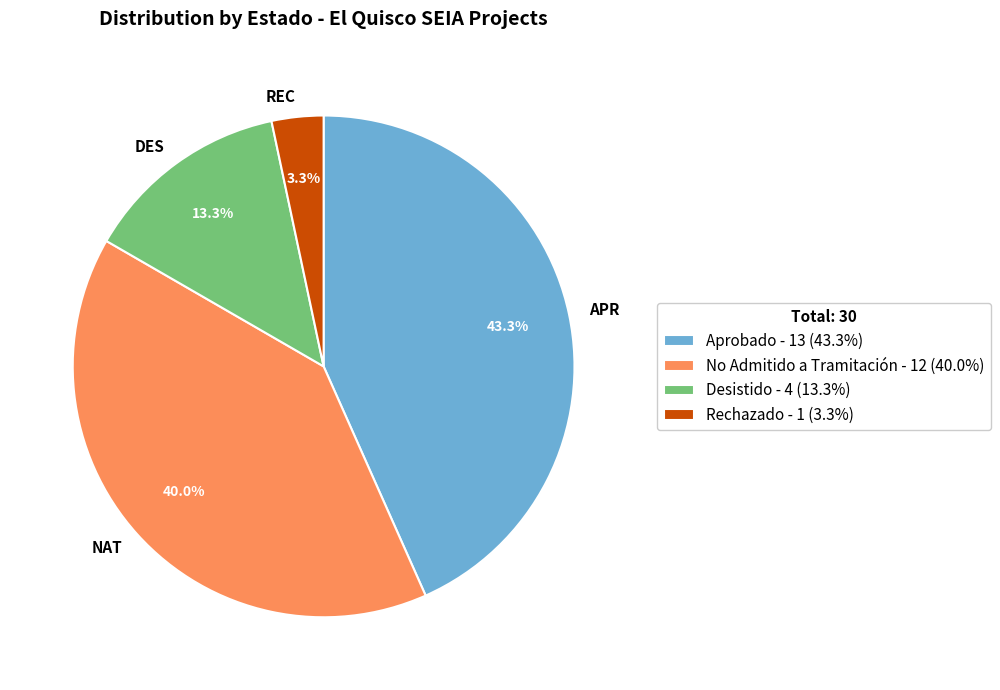

To the nearest percent, what percentage of the pie is Desistido?

13%